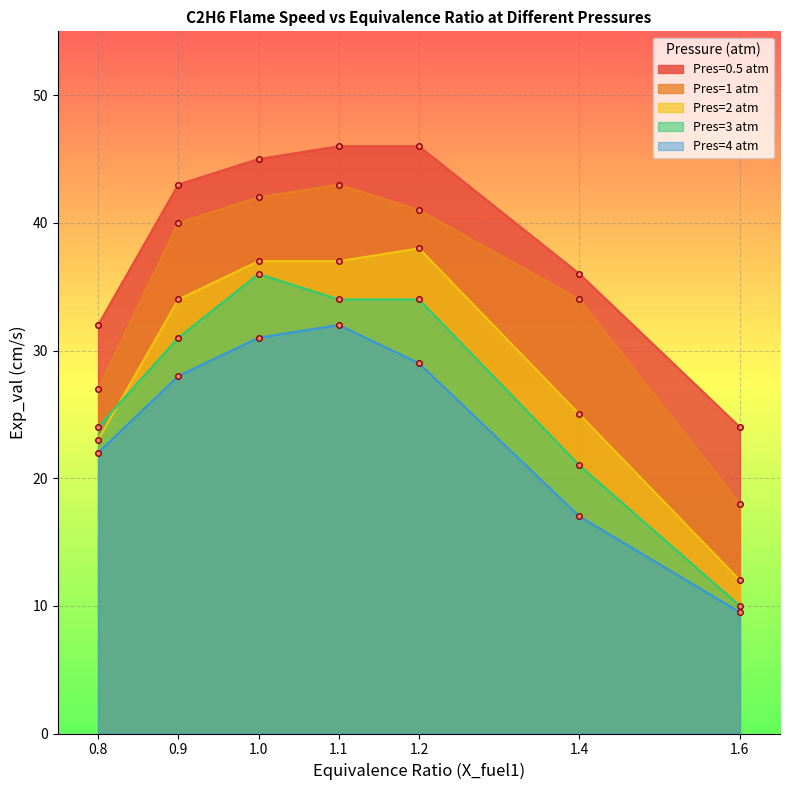

At which category is the sum across all series the highest?

1.1